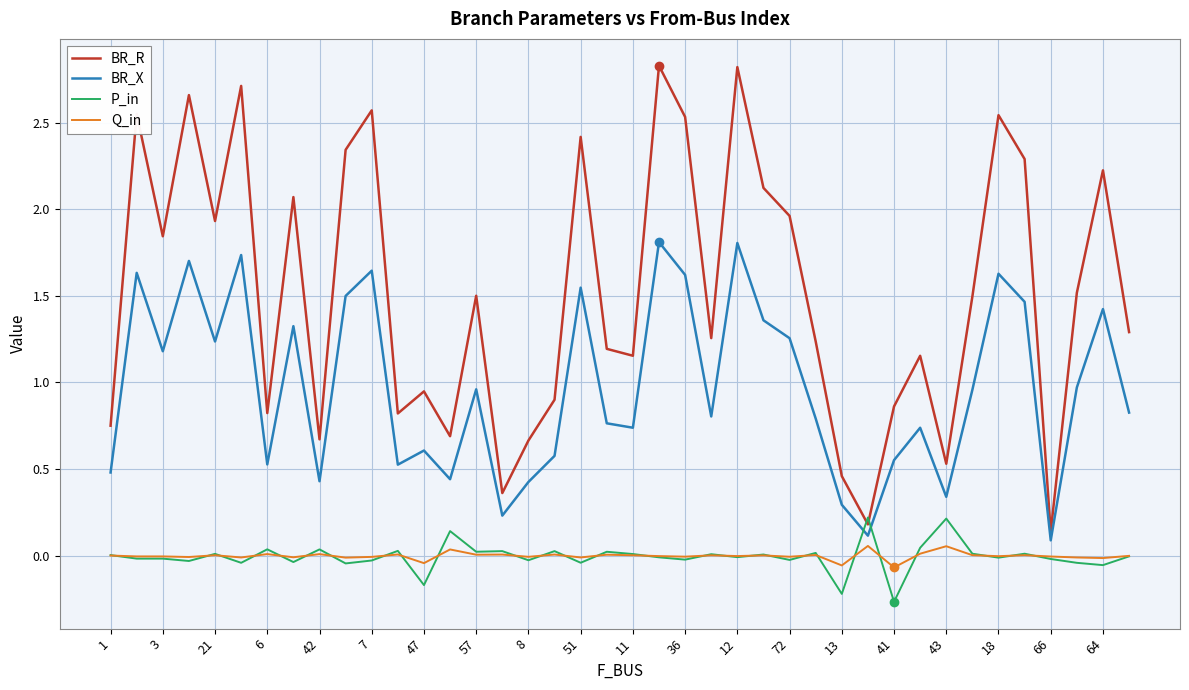

Which series has the largest range (max minus min)?

BR_R